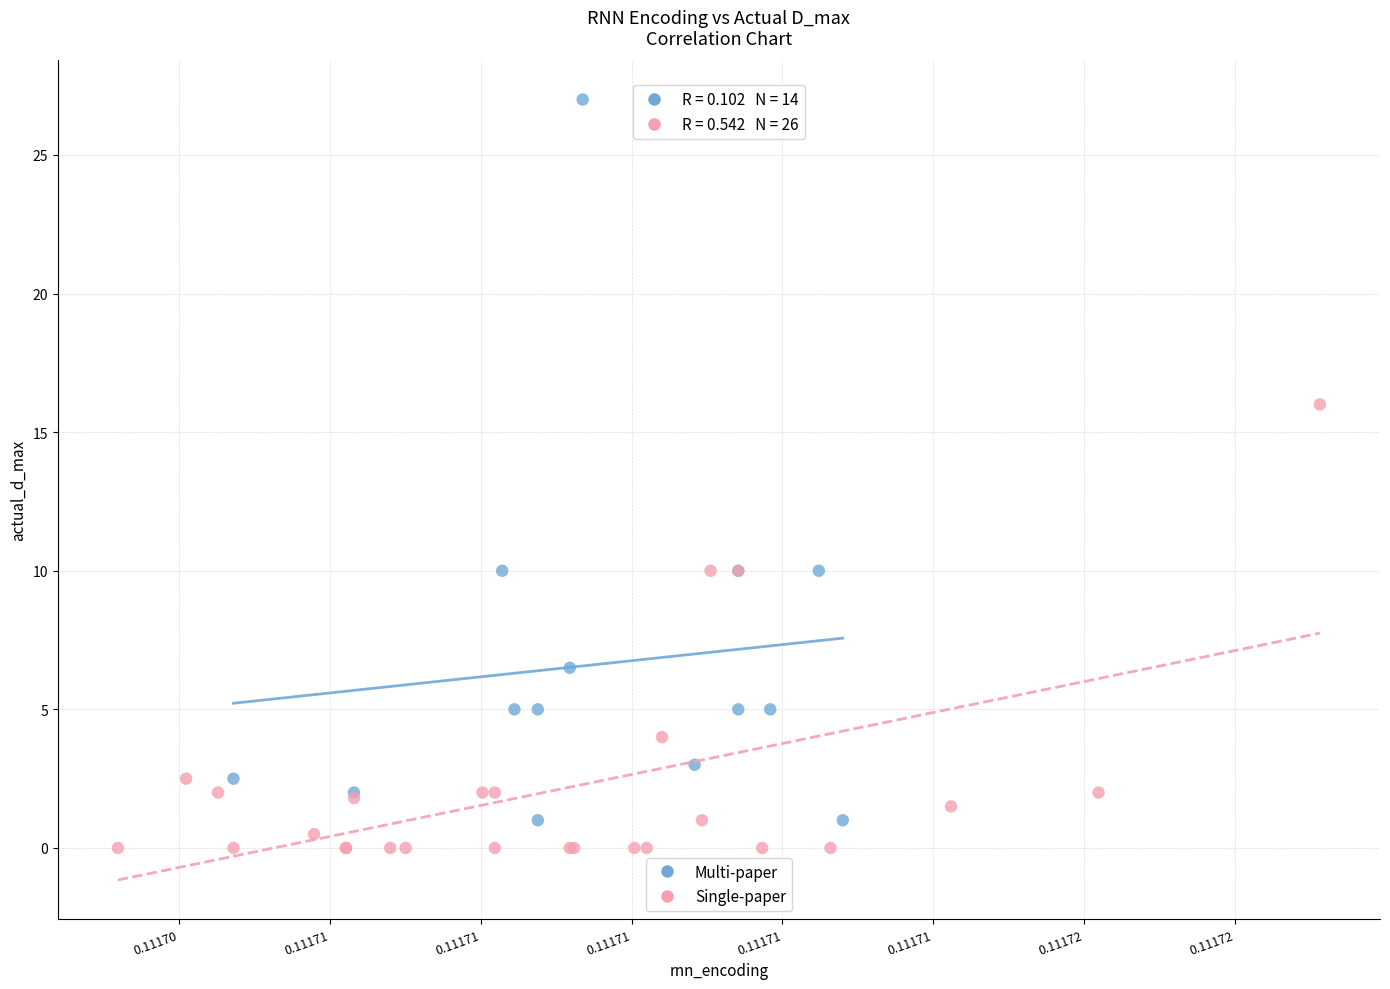

Which series has the largest Y range (max minus min)?

Multi-paper